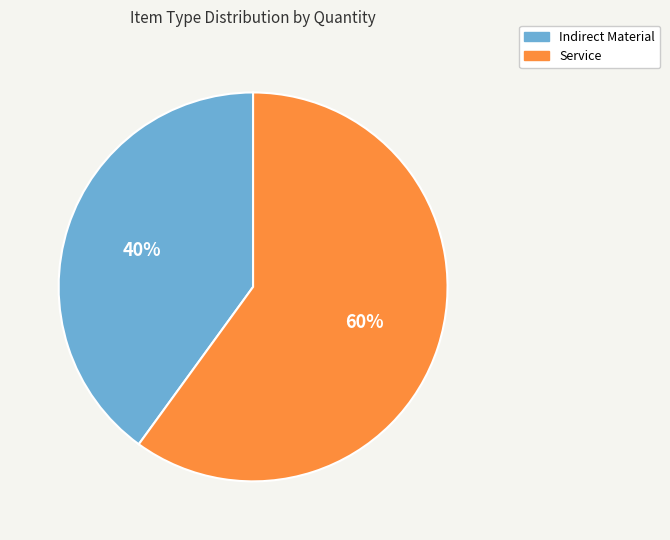

Is it true that Indirect Material is 47% of the pie?

False